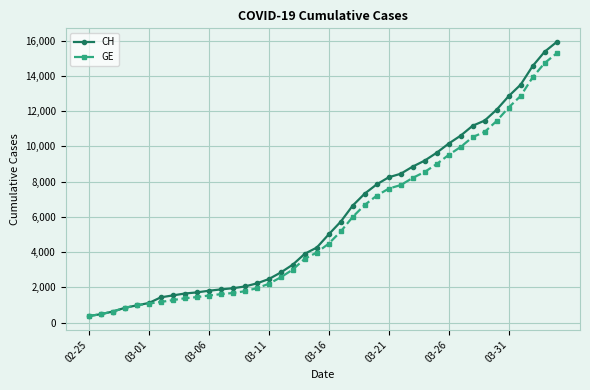

What is the value of the CH point at the 6th from the left?

1113